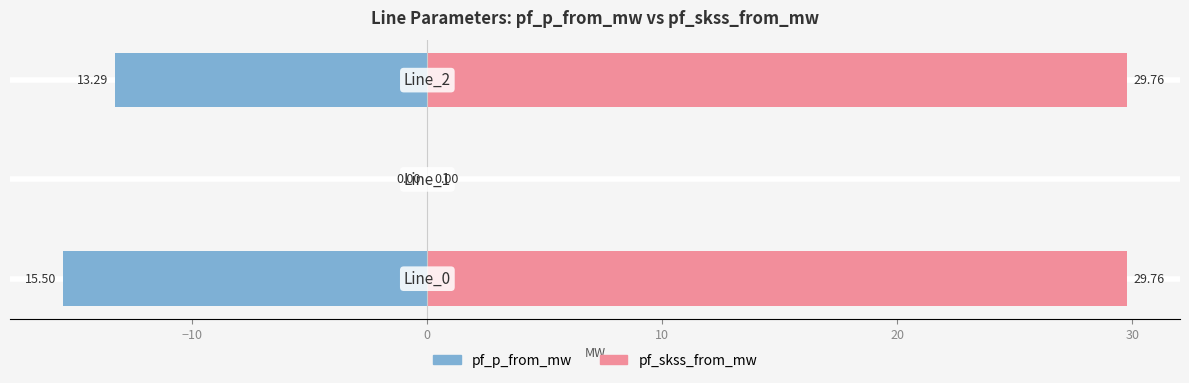

What is the highest value of the pf_skss_from_mw series?

29.8